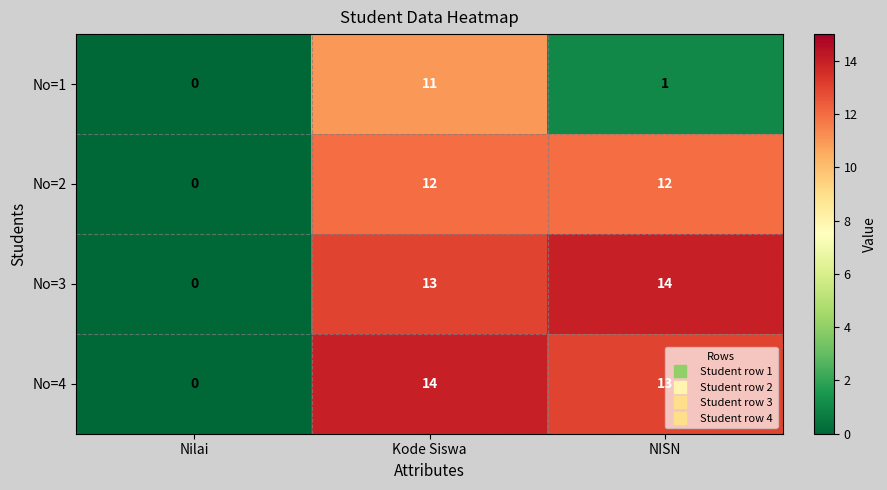

Rank the categories by No=3 value from lowest to highest.

Nilai, Kode Siswa, NISN